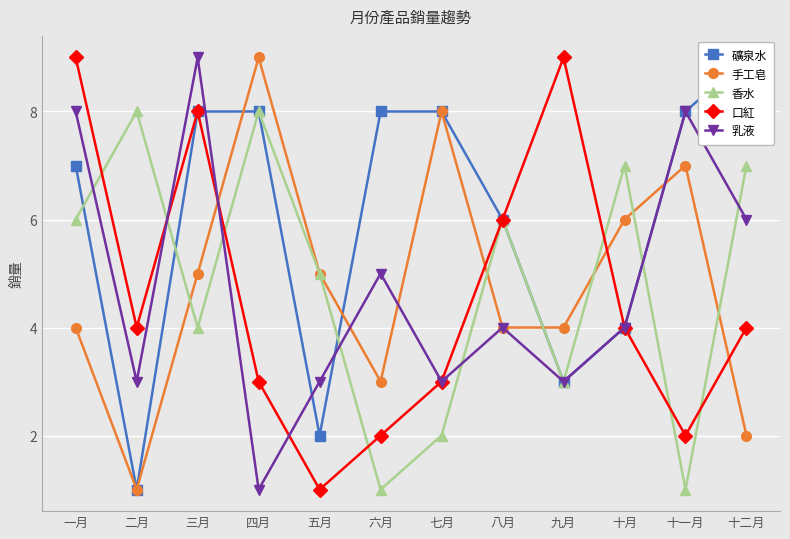

Which label corresponds to the smallest value in the chart?

二月